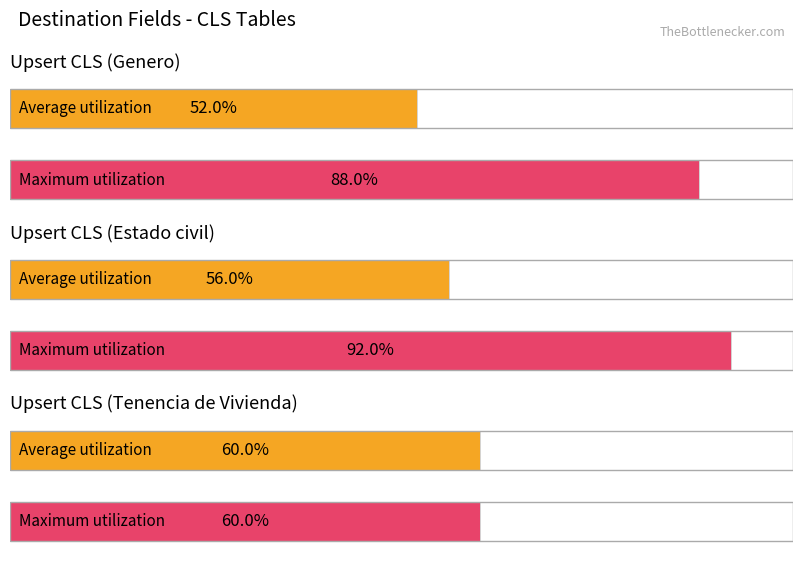

How many categories are shown in the chart?

3